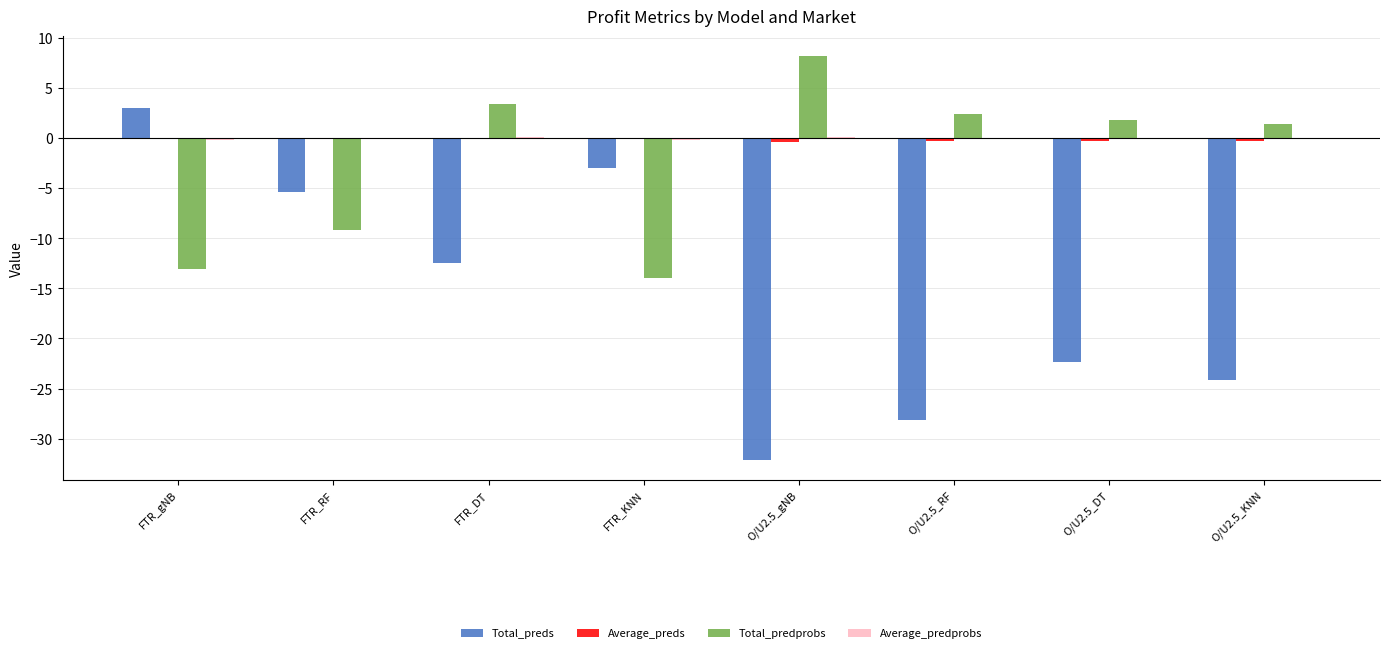

The value of Total_preds at O/U2.5_gNB is -32.1. True or false?

True